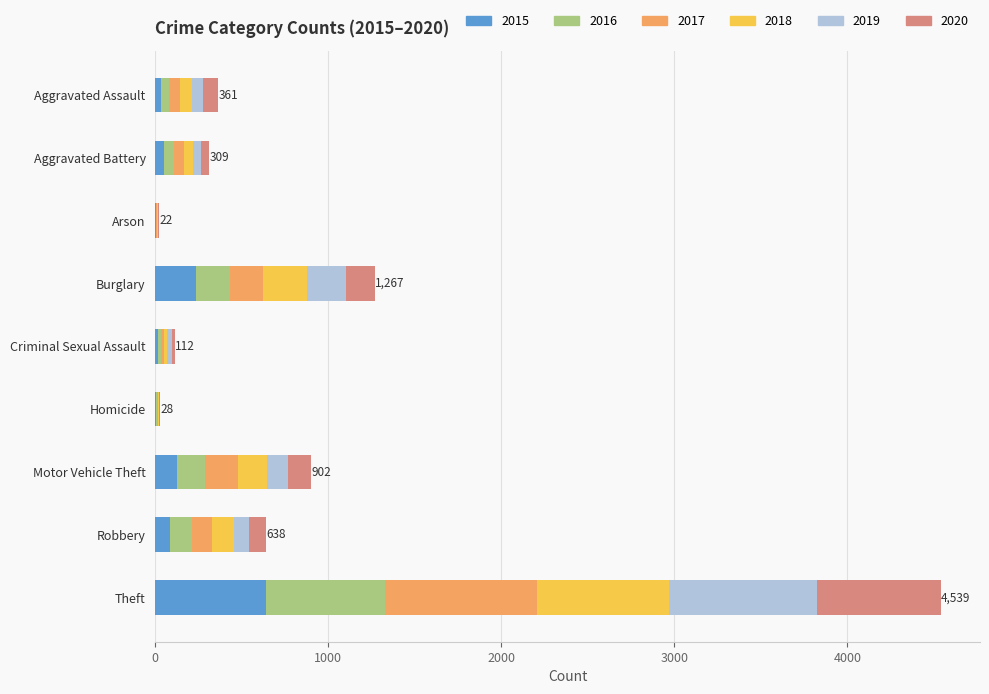

At which category is the sum across all series the highest?

Theft